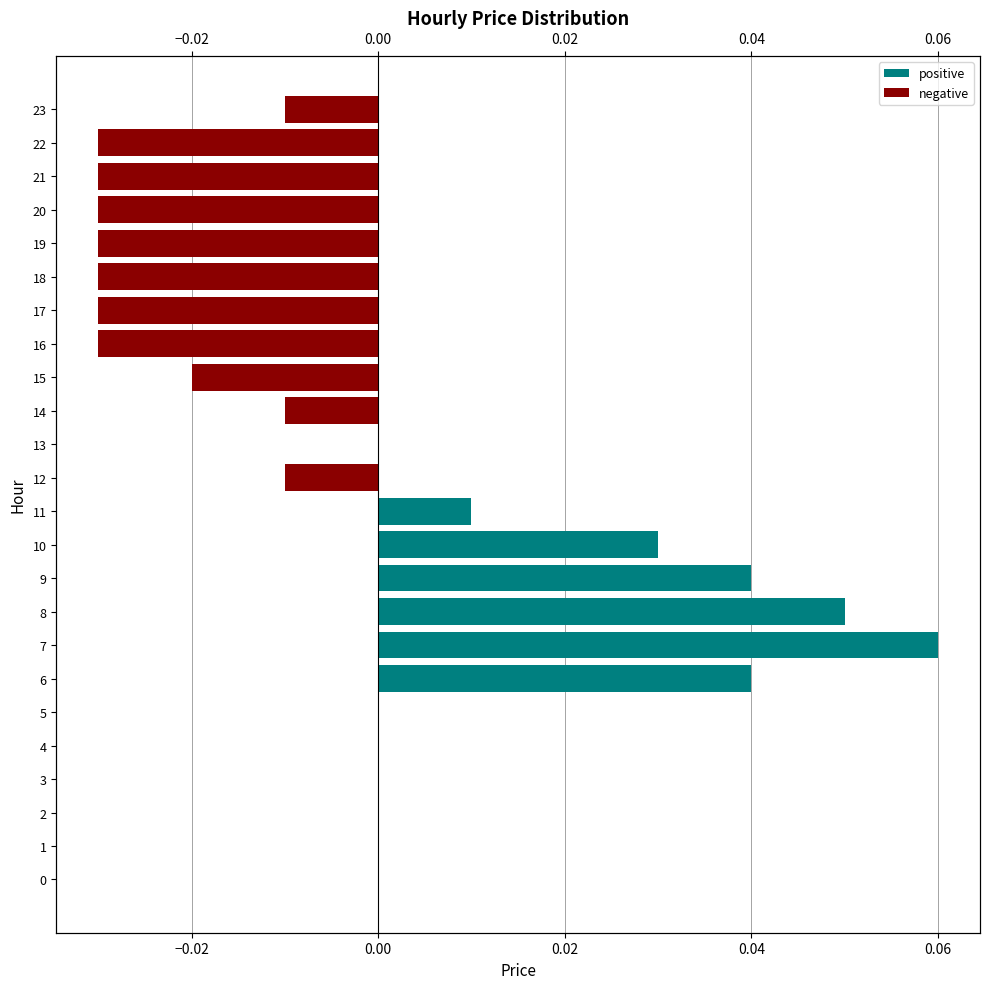

What position from the left is 17?

18